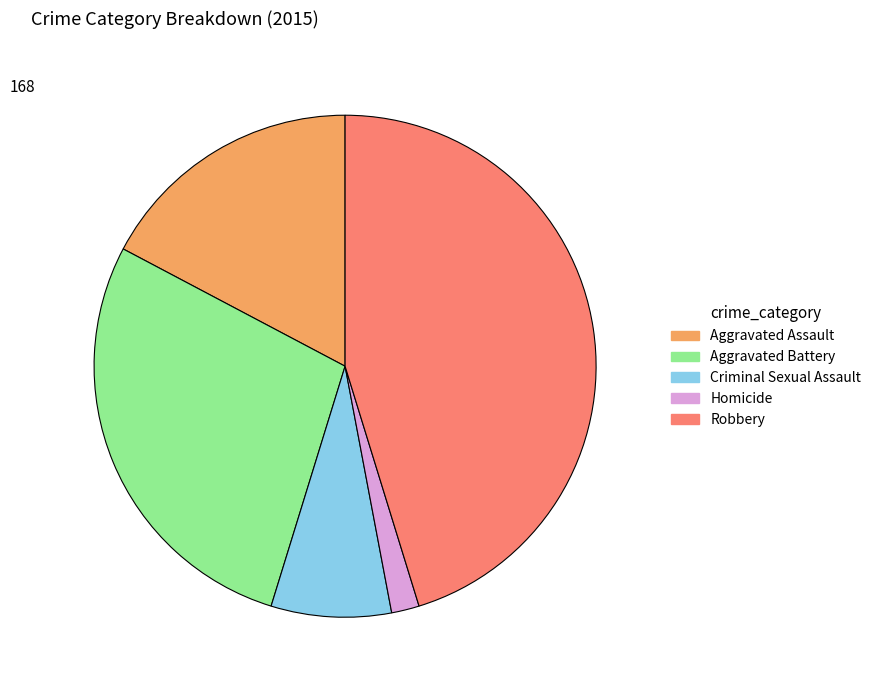

What is the ratio of the value at Robbery to the value at Homicide?

25.3